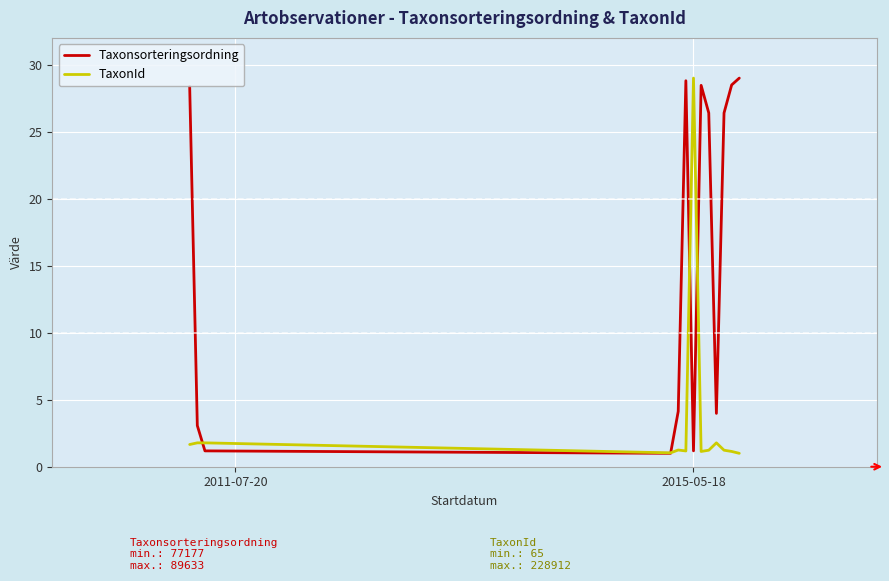

What is the average value of the TaxonId series?

3.5